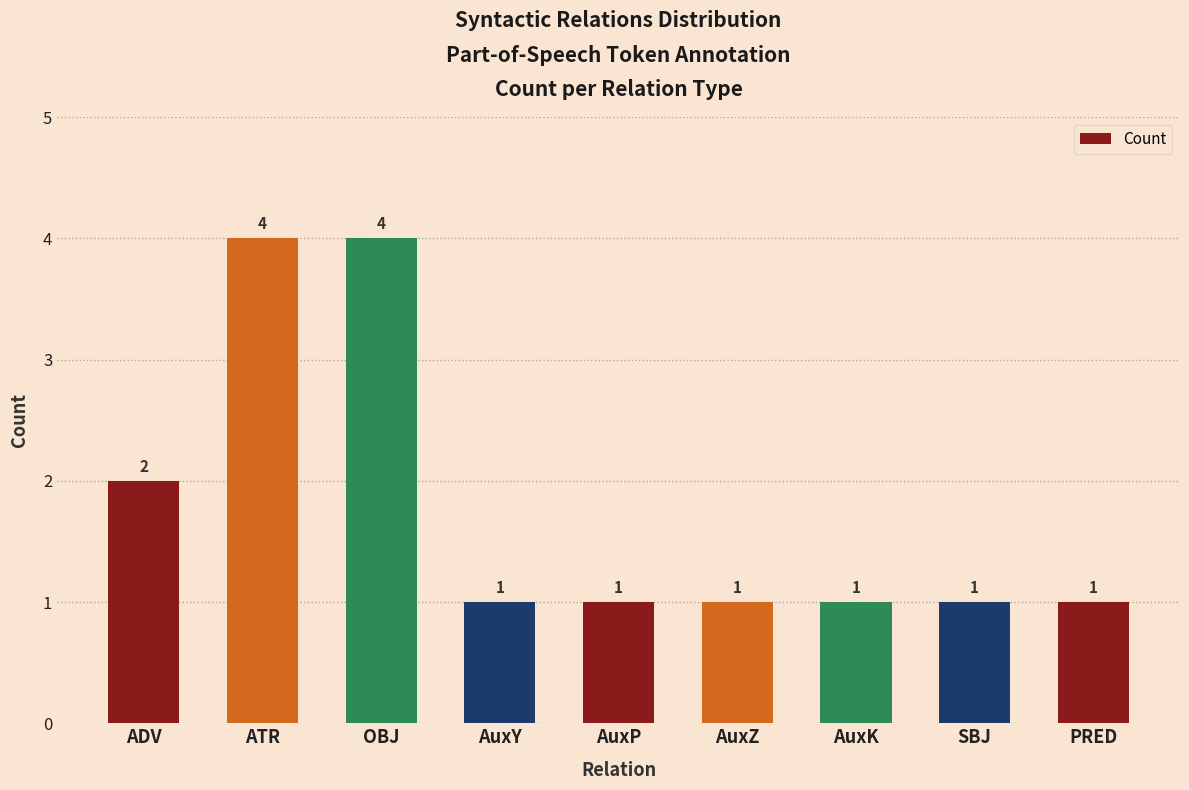

What is the difference between the maximum and second lowest values?

3